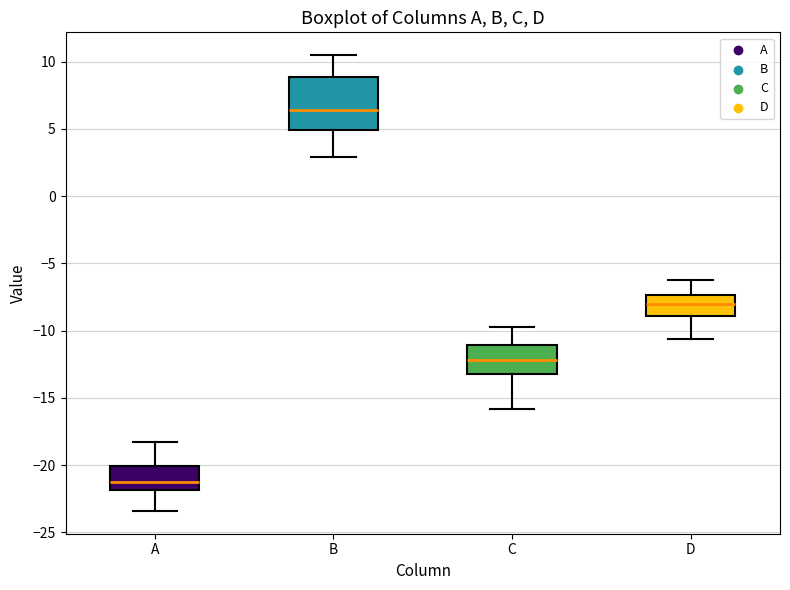

Which box is the tallest, from its lower edge to its upper edge?

B